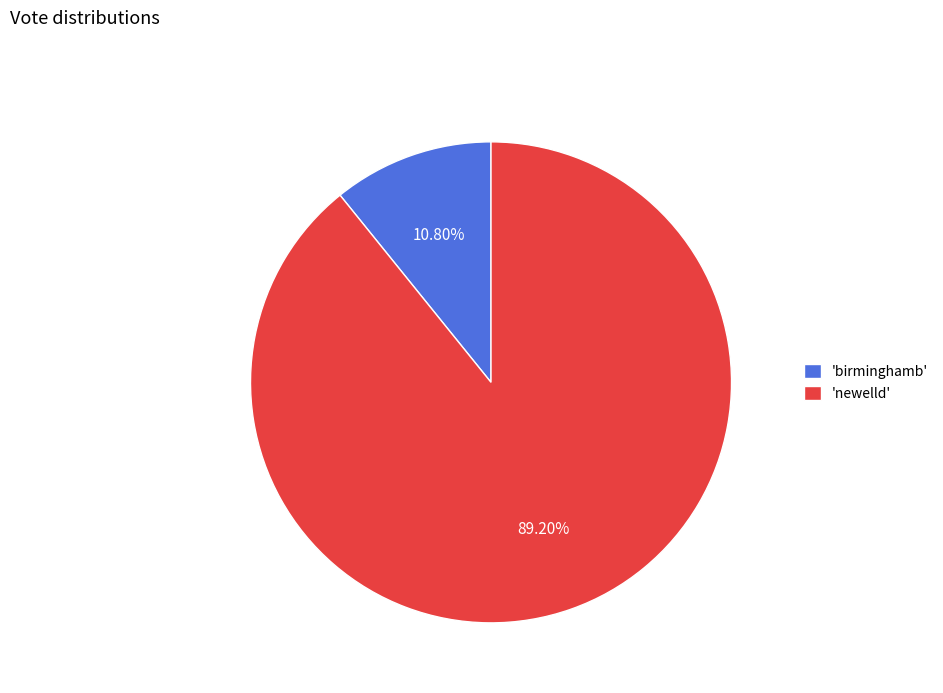

Rank the categories by value from lowest to highest.

'birminghamb', 'newelld'